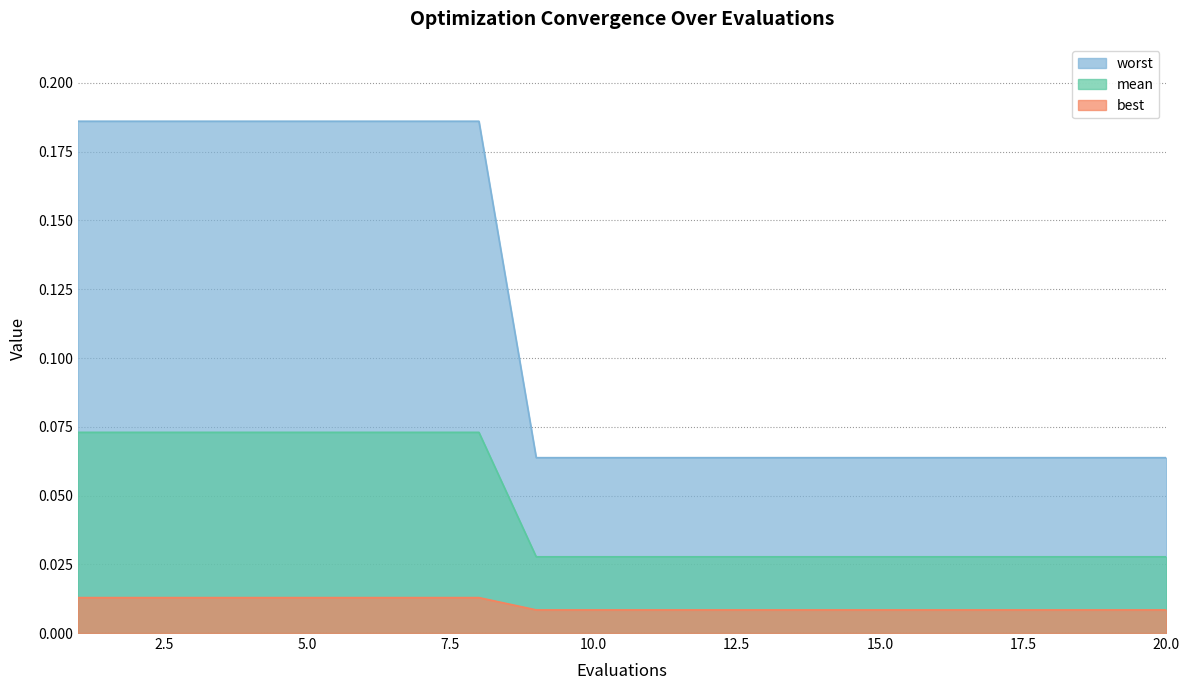

Is the value of worst at 10.0 greater than the value of best at 10.0?

Yes